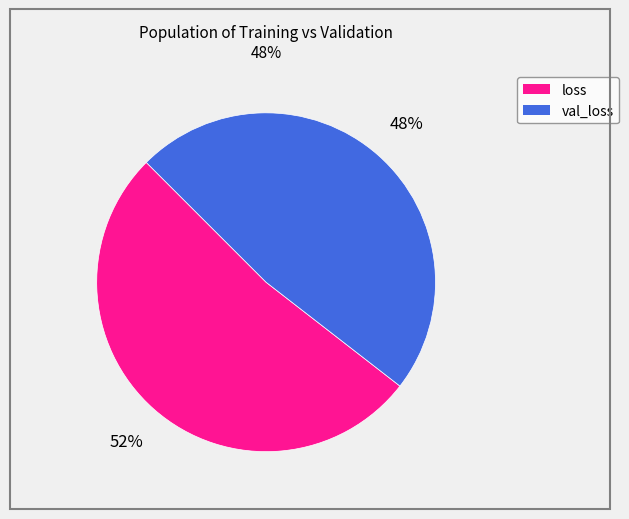

To the nearest percent, what portion does val_loss represent?

48%